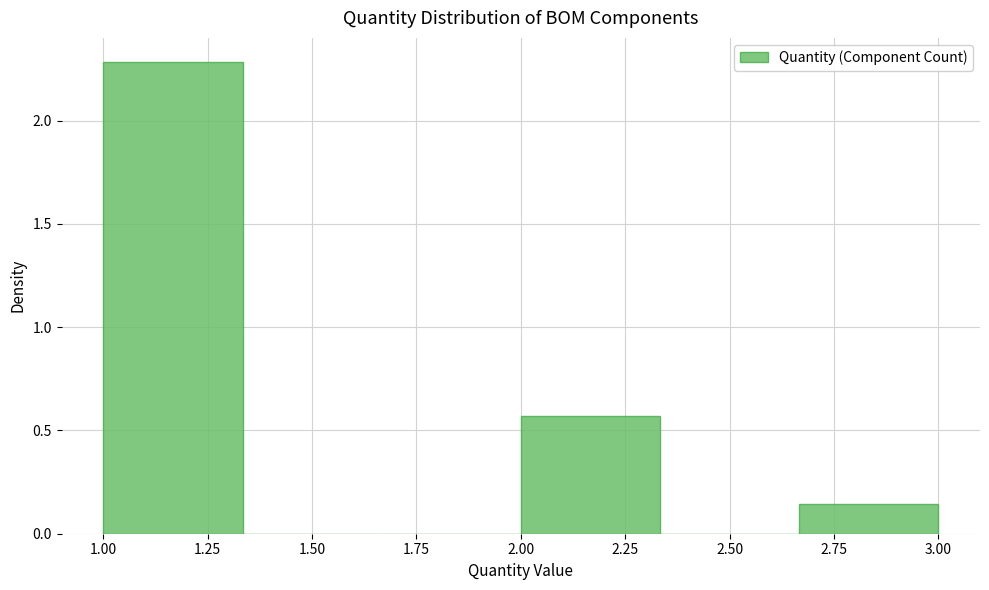

What is the height of the bar covering 1.00 to 1.35 on the x-axis? Neither the bar edges nor the heights are printed on the chart, so give them approximately, as read against the axes.

2.30